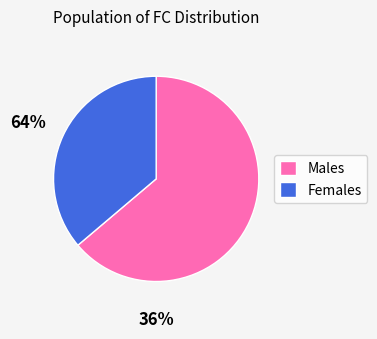

Between Males and Females, which is larger?

Males